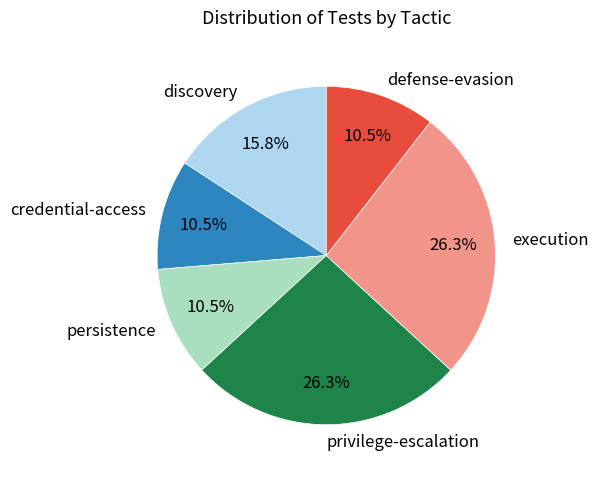

What percentage is NOT represented by discovery?

84.2%